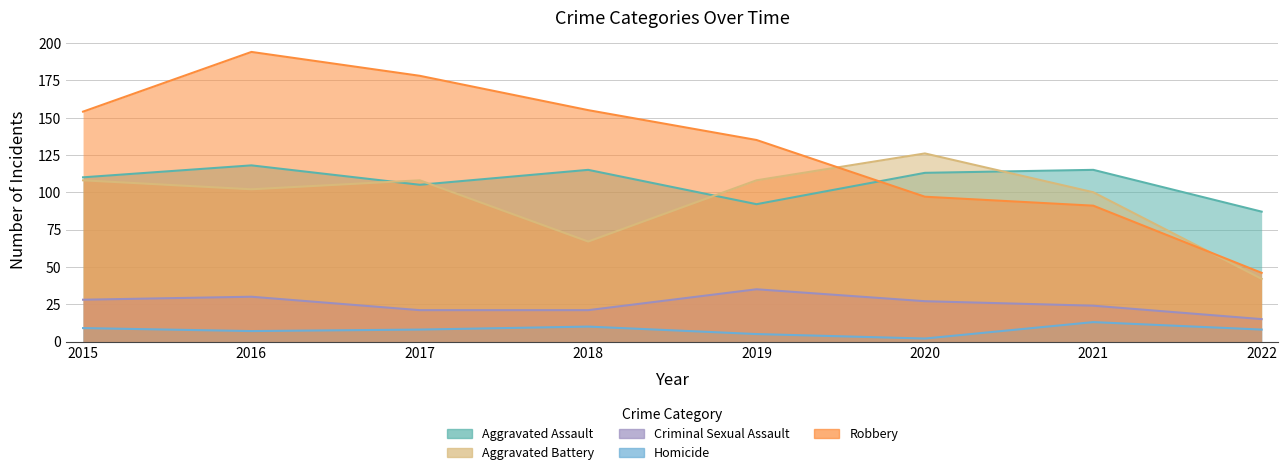

What is the difference between the maximum and second lowest values in the Aggravated Battery series?

59